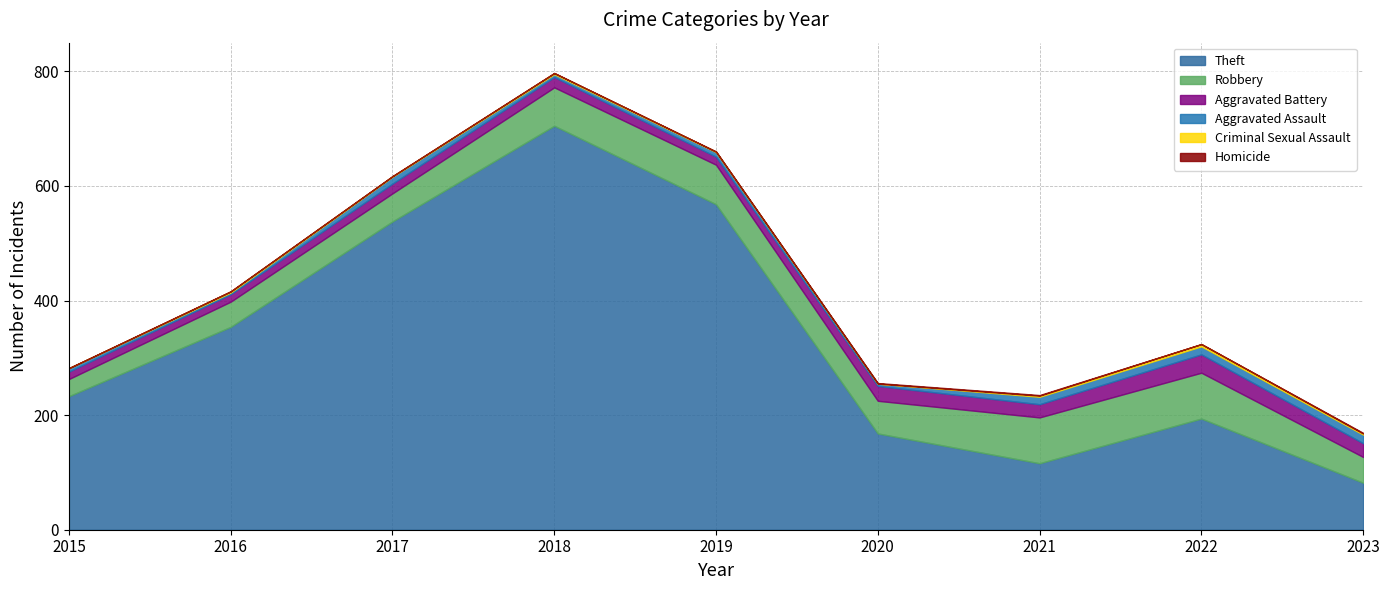

How many interior local peaks does the Robbery series have?

1